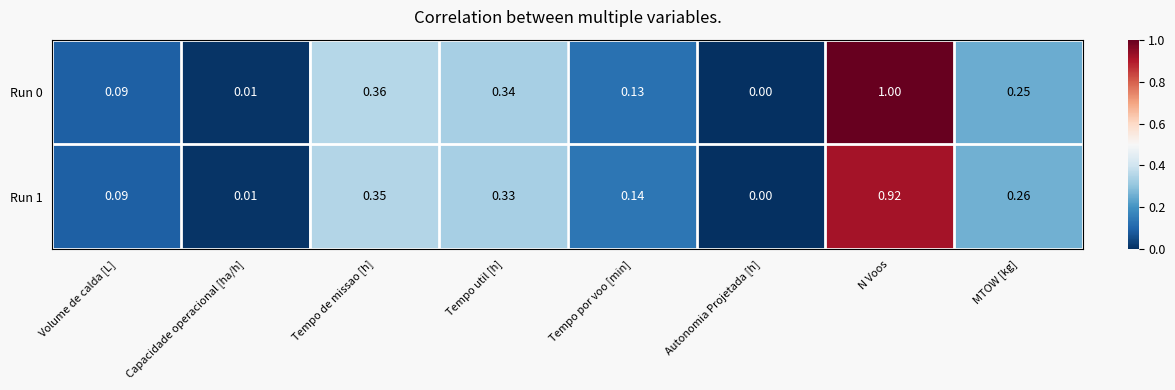

Rank the categories by Run 1 value from highest to lowest.

N Voos, Tempo de missao [h], Tempo util [h], MTOW [kg], Tempo por voo [min], Volume de calda [L], Capacidade operacional [ha/h], Autonomia Projetada [h]